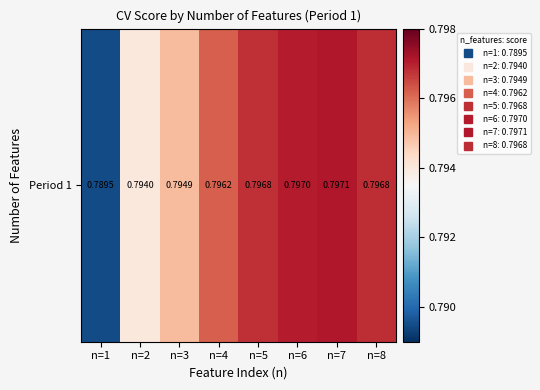

List the labels in order of value, largest first.

n=7, n=6, n=8, n=5, n=4, n=3, n=2, n=1